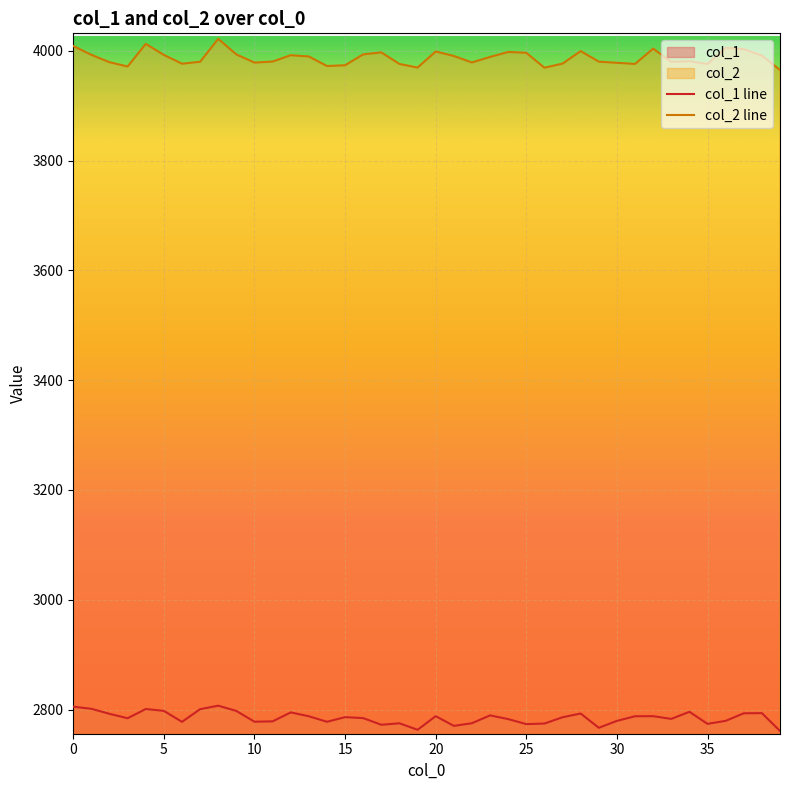

Reading left to right, transcribe all the data shown in this chart.

col_1 line: 2805.2	2801.3	2792.2	2784.2	2800.9	2797.6	2777.6	2800.7	2807.1	2797.4	2777.8	2778.5	2794.8	2787.8	2777.7	2786.1	2784.4	2772.3	2775.0	2763.1	2788.0	2770.3	2775.1	2789.3	2782.6	2773.4	2774.5	2786.0	2792.8	2766.8	2779.3	2787.8	2787.9	2782.9	2795.9	2773.9	2779.4	2793.2	2793.5	2761.0
col_2 line: 4008.6	3992.5	3979.0	3971.3	4012.4	3992.3	3976.3	3979.9	4021.7	3993.2	3978.4	3980.3	3991.8	3989.5	3972.1	3973.5	3993.3	3996.9	3975.9	3969.3	3998.6	3990.4	3978.6	3988.7	3997.7	3996.2	3969.0	3976.5	3999.3	3980.1	3978.0	3975.9	4003.8	3979.8	3980.9	3975.9	4005.4	4002.9	3991.2	3965.0